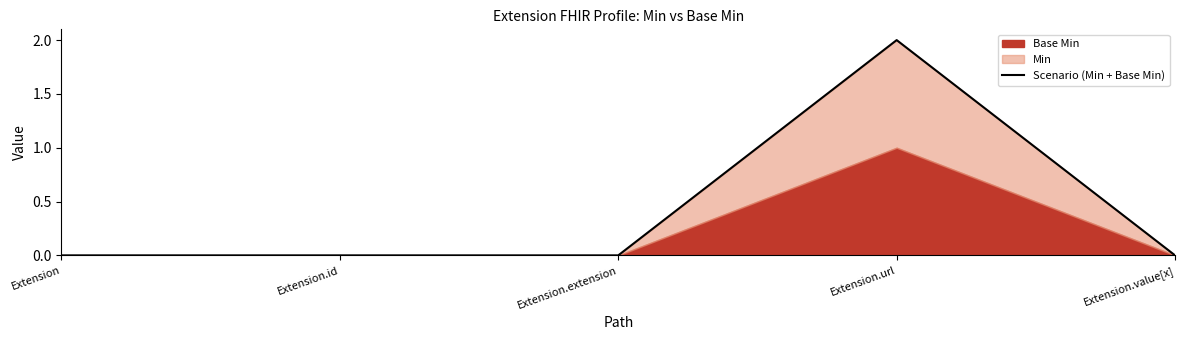

Does the chart have visible grid lines?

No